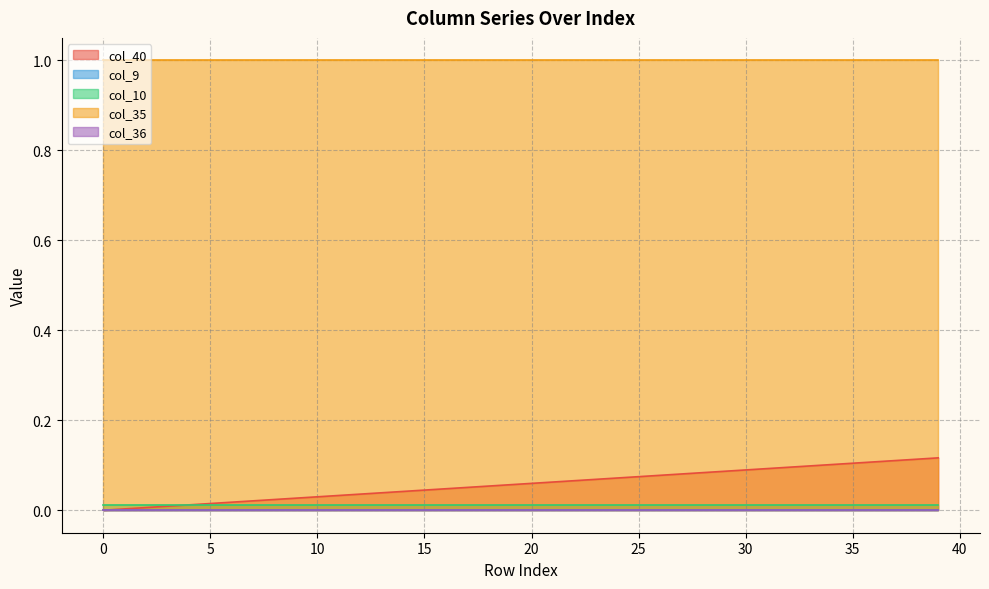

Reading right to left, list all the values displayed in this chart.

col_40: 0.1	0.1	0.1	0.1	0.1	0.1	0.1	0.1	0.1	0.1	0.1	0.1	0.1	0.1	0.1	0.1	0.1	0.1	0.1	0.1	0.1	0.1	0.1	0.0	0.0	0.0	0.0	0.0	0.0	0.0	0.0	0.0	0.0	0.0	0.0	0.0	0.0	0.0	0.0	0.0
col_9: 0.0	0.0	0.0	0.0	0.0	0.0	0.0	0.0	0.0	0.0	0.0	0.0	0.0	0.0	0.0	0.0	0.0	0.0	0.0	0.0	0.0	0.0	0.0	0.0	0.0	0.0	0.0	0.0	0.0	0.0	0.0	0.0	0.0	0.0	0.0	0.0	0.0	0.0	0.0	0.0
col_10: 0.0	0.0	0.0	0.0	0.0	0.0	0.0	0.0	0.0	0.0	0.0	0.0	0.0	0.0	0.0	0.0	0.0	0.0	0.0	0.0	0.0	0.0	0.0	0.0	0.0	0.0	0.0	0.0	0.0	0.0	0.0	0.0	0.0	0.0	0.0	0.0	0.0	0.0	0.0	0.0
col_35: 1.0	1.0	1.0	1.0	1.0	1.0	1.0	1.0	1.0	1.0	1.0	1.0	1.0	1.0	1.0	1.0	1.0	1.0	1.0	1.0	1.0	1.0	1.0	1.0	1.0	1.0	1.0	1.0	1.0	1.0	1.0	1.0	1.0	1.0	1.0	1.0	1.0	1.0	1.0	1.0
col_36: 0.0	0.0	0.0	0.0	0.0	0.0	0.0	0.0	0.0	0.0	0.0	0.0	0.0	0.0	0.0	0.0	0.0	0.0	0.0	0.0	0.0	0.0	0.0	0.0	0.0	0.0	0.0	0.0	0.0	0.0	0.0	0.0	0.0	0.0	0.0	0.0	0.0	0.0	0.0	0.0